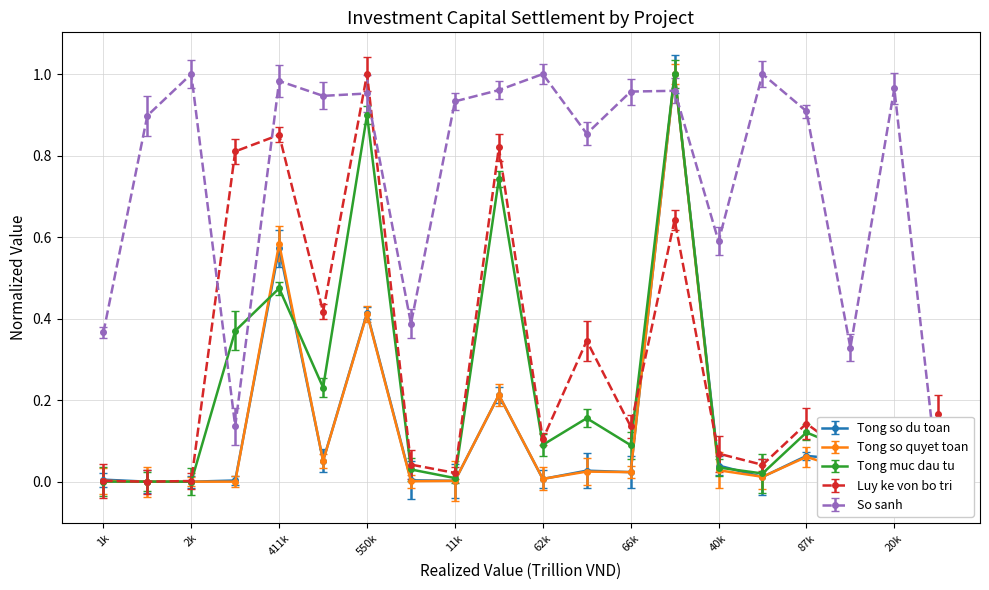

How many interior local peaks does the So sanh series have?

7